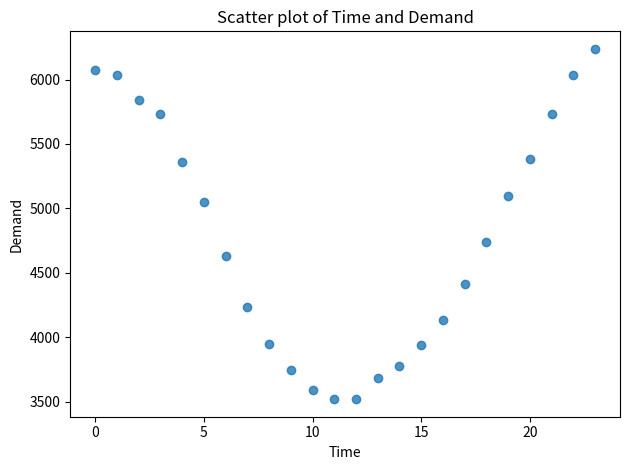

What is the range of Y values (max minus min)?

2720